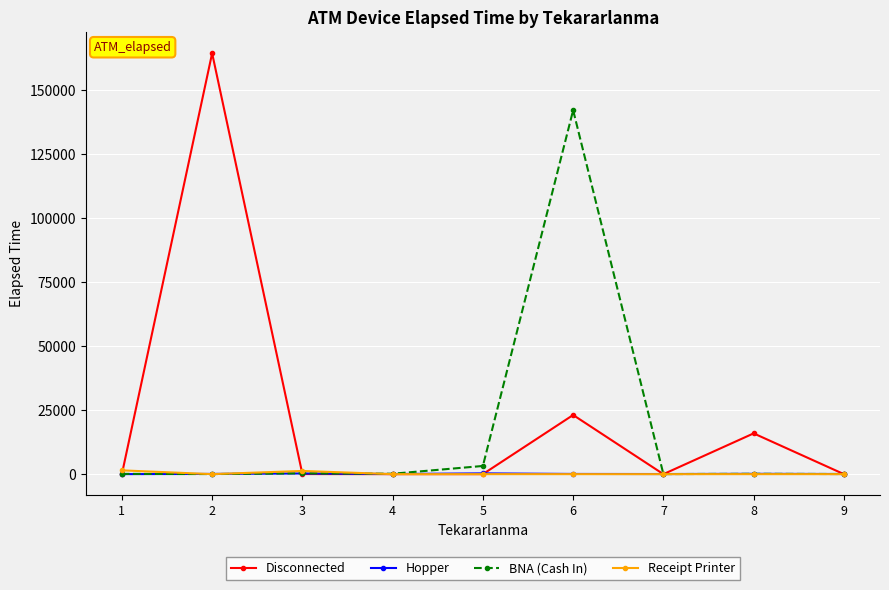

What is the difference between the highest and lowest values at 6?

142070